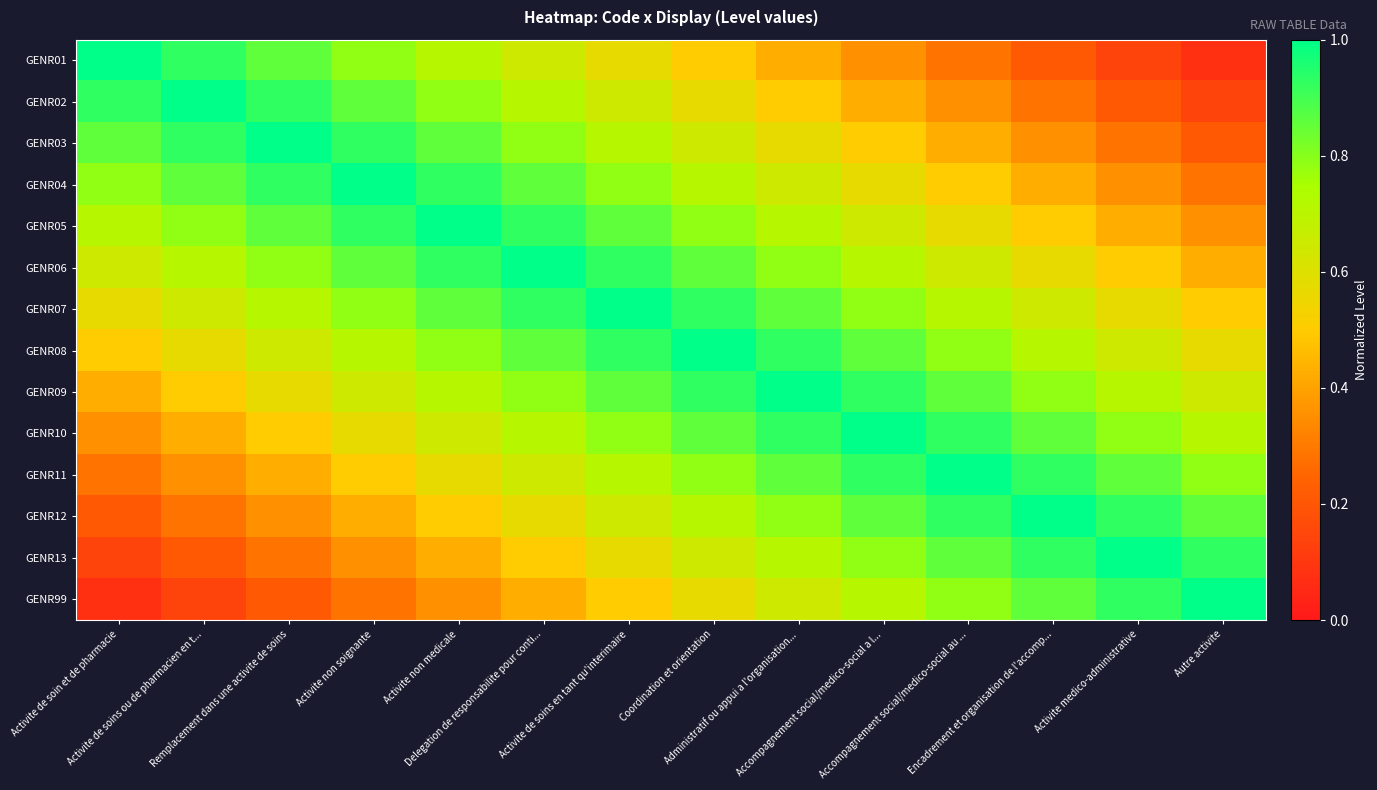

Reading right to left, what are all the values shown in this chart?

GENR01: Autre activite=0.1	Activite medico-administrative=0.1	Encadrement et organisation de l'accomp...=0.2	Accompagnement social/medico-social au ...=0.3	Accompagnement social/medico-social a l...=0.4	Administratif ou appui a l'organisation...=0.4	Coordination et orientation=0.5	Activite de soins en tant qu'interimaire=0.6	Delegation de responsabilite pour conti...=0.6	Activite non medicale=0.7	Activite non soignante=0.8	Remplacement dans une activite de soins=0.9	Activite de soins ou de pharmacien en t...=0.9	Activite de soin et de pharmacie=1.0
GENR02: Autre activite=0.1	Activite medico-administrative=0.2	Encadrement et organisation de l'accomp...=0.3	Accompagnement social/medico-social au ...=0.4	Accompagnement social/medico-social a l...=0.4	Administratif ou appui a l'organisation...=0.5	Coordination et orientation=0.6	Activite de soins en tant qu'interimaire=0.6	Delegation de responsabilite pour conti...=0.7	Activite non medicale=0.8	Activite non soignante=0.9	Remplacement dans une activite de soins=0.9	Activite de soins ou de pharmacien en t...=1.0	Activite de soin et de pharmacie=0.9
GENR03: Autre activite=0.2	Activite medico-administrative=0.3	Encadrement et organisation de l'accomp...=0.4	Accompagnement social/medico-social au ...=0.4	Accompagnement social/medico-social a l...=0.5	Administratif ou appui a l'organisation...=0.6	Coordination et orientation=0.6	Activite de soins en tant qu'interimaire=0.7	Delegation de responsabilite pour conti...=0.8	Activite non medicale=0.9	Activite non soignante=0.9	Remplacement dans une activite de soins=1.0	Activite de soins ou de pharmacien en t...=0.9	Activite de soin et de pharmacie=0.9
GENR04: Autre activite=0.3	Activite medico-administrative=0.4	Encadrement et organisation de l'accomp...=0.4	Accompagnement social/medico-social au ...=0.5	Accompagnement social/medico-social a l...=0.6	Administratif ou appui a l'organisation...=0.6	Coordination et orientation=0.7	Activite de soins en tant qu'interimaire=0.8	Delegation de responsabilite pour conti...=0.9	Activite non medicale=0.9	Activite non soignante=1.0	Remplacement dans une activite de soins=0.9	Activite de soins ou de pharmacien en t...=0.9	Activite de soin et de pharmacie=0.8
GENR05: Autre activite=0.4	Activite medico-administrative=0.4	Encadrement et organisation de l'accomp...=0.5	Accompagnement social/medico-social au ...=0.6	Accompagnement social/medico-social a l...=0.6	Administratif ou appui a l'organisation...=0.7	Coordination et orientation=0.8	Activite de soins en tant qu'interimaire=0.9	Delegation de responsabilite pour conti...=0.9	Activite non medicale=1.0	Activite non soignante=0.9	Remplacement dans une activite de soins=0.9	Activite de soins ou de pharmacien en t...=0.8	Activite de soin et de pharmacie=0.7
GENR06: Autre activite=0.4	Activite medico-administrative=0.5	Encadrement et organisation de l'accomp...=0.6	Accompagnement social/medico-social au ...=0.6	Accompagnement social/medico-social a l...=0.7	Administratif ou appui a l'organisation...=0.8	Coordination et orientation=0.9	Activite de soins en tant qu'interimaire=0.9	Delegation de responsabilite pour conti...=1.0	Activite non medicale=0.9	Activite non soignante=0.9	Remplacement dans une activite de soins=0.8	Activite de soins ou de pharmacien en t...=0.7	Activite de soin et de pharmacie=0.6
GENR07: Autre activite=0.5	Activite medico-administrative=0.6	Encadrement et organisation de l'accomp...=0.6	Accompagnement social/medico-social au ...=0.7	Accompagnement social/medico-social a l...=0.8	Administratif ou appui a l'organisation...=0.9	Coordination et orientation=0.9	Activite de soins en tant qu'interimaire=1.0	Delegation de responsabilite pour conti...=0.9	Activite non medicale=0.9	Activite non soignante=0.8	Remplacement dans une activite de soins=0.7	Activite de soins ou de pharmacien en t...=0.6	Activite de soin et de pharmacie=0.6
GENR08: Autre activite=0.6	Activite medico-administrative=0.6	Encadrement et organisation de l'accomp...=0.7	Accompagnement social/medico-social au ...=0.8	Accompagnement social/medico-social a l...=0.9	Administratif ou appui a l'organisation...=0.9	Coordination et orientation=1.0	Activite de soins en tant qu'interimaire=0.9	Delegation de responsabilite pour conti...=0.9	Activite non medicale=0.8	Activite non soignante=0.7	Remplacement dans une activite de soins=0.6	Activite de soins ou de pharmacien en t...=0.6	Activite de soin et de pharmacie=0.5
GENR09: Autre activite=0.6	Activite medico-administrative=0.7	Encadrement et organisation de l'accomp...=0.8	Accompagnement social/medico-social au ...=0.9	Accompagnement social/medico-social a l...=0.9	Administratif ou appui a l'organisation...=1.0	Coordination et orientation=0.9	Activite de soins en tant qu'interimaire=0.9	Delegation de responsabilite pour conti...=0.8	Activite non medicale=0.7	Activite non soignante=0.6	Remplacement dans une activite de soins=0.6	Activite de soins ou de pharmacien en t...=0.5	Activite de soin et de pharmacie=0.4
GENR10: Autre activite=0.7	Activite medico-administrative=0.8	Encadrement et organisation de l'accomp...=0.9	Accompagnement social/medico-social au ...=0.9	Accompagnement social/medico-social a l...=1.0	Administratif ou appui a l'organisation...=0.9	Coordination et orientation=0.9	Activite de soins en tant qu'interimaire=0.8	Delegation de responsabilite pour conti...=0.7	Activite non medicale=0.6	Activite non soignante=0.6	Remplacement dans une activite de soins=0.5	Activite de soins ou de pharmacien en t...=0.4	Activite de soin et de pharmacie=0.4
GENR11: Autre activite=0.8	Activite medico-administrative=0.9	Encadrement et organisation de l'accomp...=0.9	Accompagnement social/medico-social au ...=1.0	Accompagnement social/medico-social a l...=0.9	Administratif ou appui a l'organisation...=0.9	Coordination et orientation=0.8	Activite de soins en tant qu'interimaire=0.7	Delegation de responsabilite pour conti...=0.6	Activite non medicale=0.6	Activite non soignante=0.5	Remplacement dans une activite de soins=0.4	Activite de soins ou de pharmacien en t...=0.4	Activite de soin et de pharmacie=0.3
GENR12: Autre activite=0.9	Activite medico-administrative=0.9	Encadrement et organisation de l'accomp...=1.0	Accompagnement social/medico-social au ...=0.9	Accompagnement social/medico-social a l...=0.9	Administratif ou appui a l'organisation...=0.8	Coordination et orientation=0.7	Activite de soins en tant qu'interimaire=0.6	Delegation de responsabilite pour conti...=0.6	Activite non medicale=0.5	Activite non soignante=0.4	Remplacement dans une activite de soins=0.4	Activite de soins ou de pharmacien en t...=0.3	Activite de soin et de pharmacie=0.2
GENR13: Autre activite=0.9	Activite medico-administrative=1.0	Encadrement et organisation de l'accomp...=0.9	Accompagnement social/medico-social au ...=0.9	Accompagnement social/medico-social a l...=0.8	Administratif ou appui a l'organisation...=0.7	Coordination et orientation=0.6	Activite de soins en tant qu'interimaire=0.6	Delegation de responsabilite pour conti...=0.5	Activite non medicale=0.4	Activite non soignante=0.4	Remplacement dans une activite de soins=0.3	Activite de soins ou de pharmacien en t...=0.2	Activite de soin et de pharmacie=0.1
GENR99: Autre activite=1.0	Activite medico-administrative=0.9	Encadrement et organisation de l'accomp...=0.9	Accompagnement social/medico-social au ...=0.8	Accompagnement social/medico-social a l...=0.7	Administratif ou appui a l'organisation...=0.6	Coordination et orientation=0.6	Activite de soins en tant qu'interimaire=0.5	Delegation de responsabilite pour conti...=0.4	Activite non medicale=0.4	Activite non soignante=0.3	Remplacement dans une activite de soins=0.2	Activite de soins ou de pharmacien en t...=0.1	Activite de soin et de pharmacie=0.1